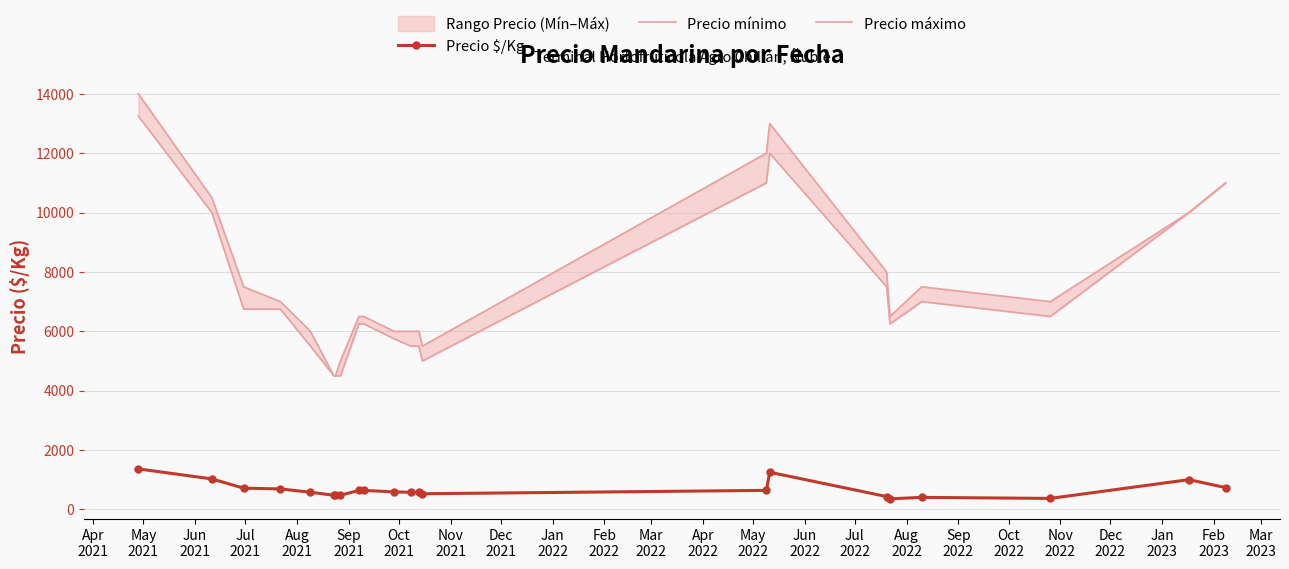

What is the lowest value of the Precio $/Kg series?

354